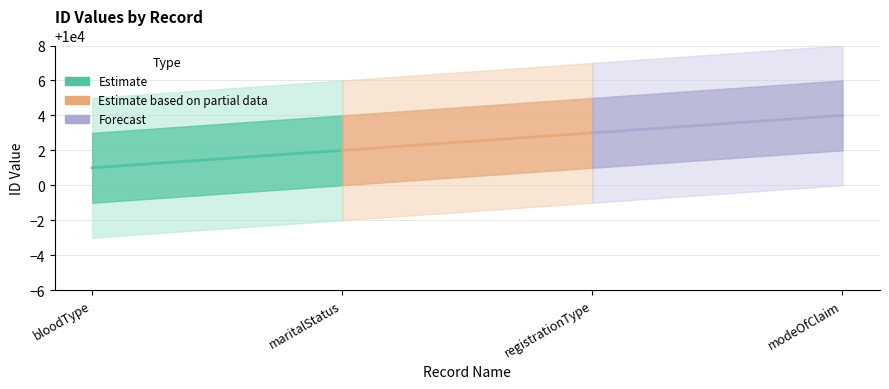

Between bloodType and maritalStatus, which series saw the biggest shift?

Estimate